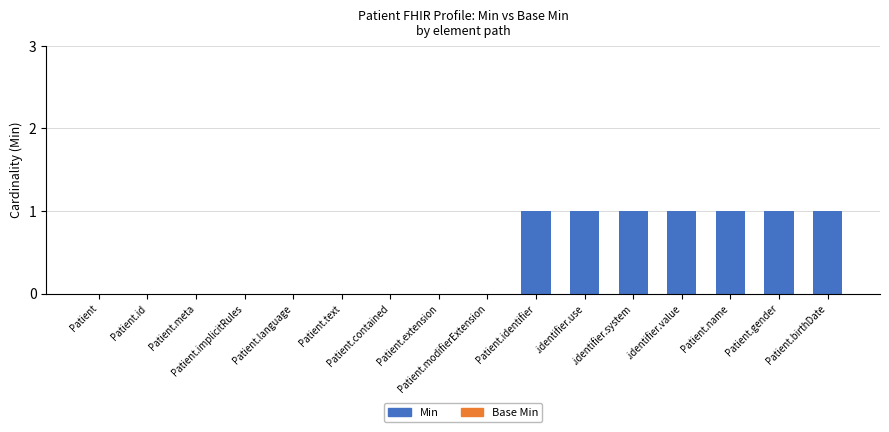

What is the sum of all values?

7